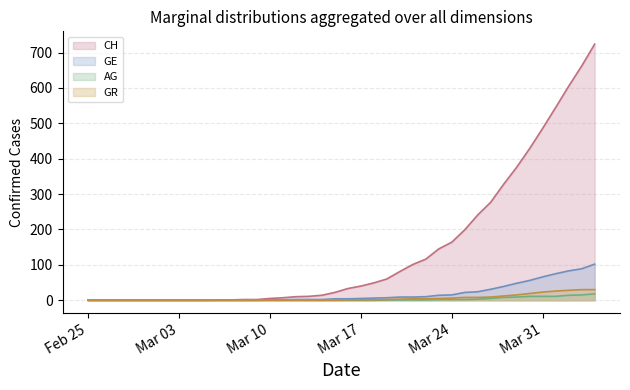

Which series has the widest spread of values?

CH